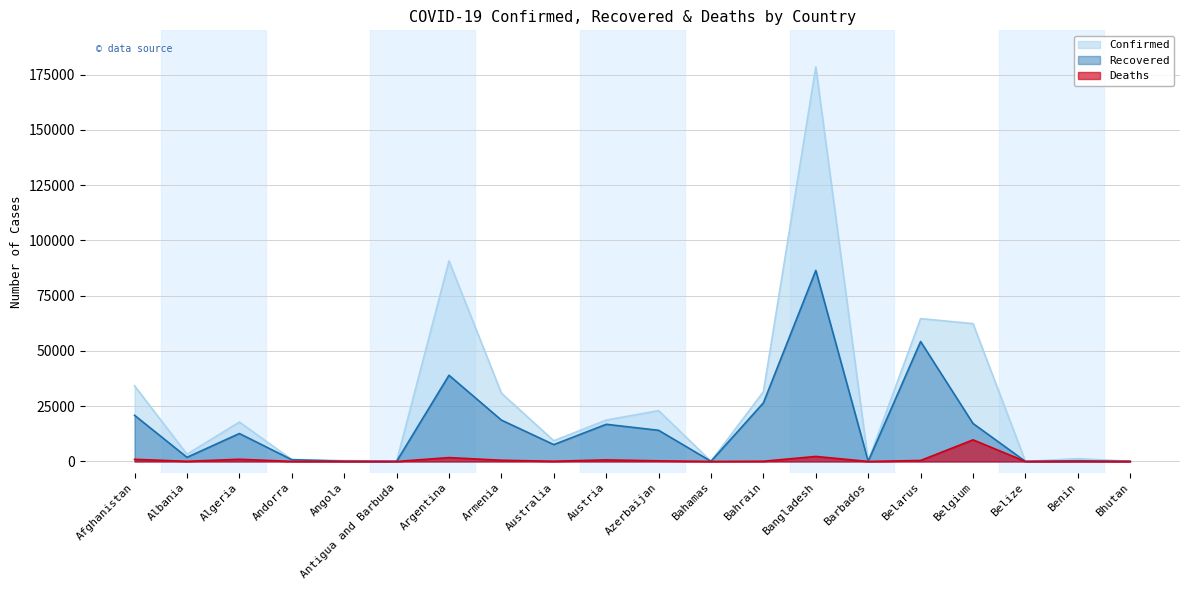

What is the average value of the Confirmed series?

28390